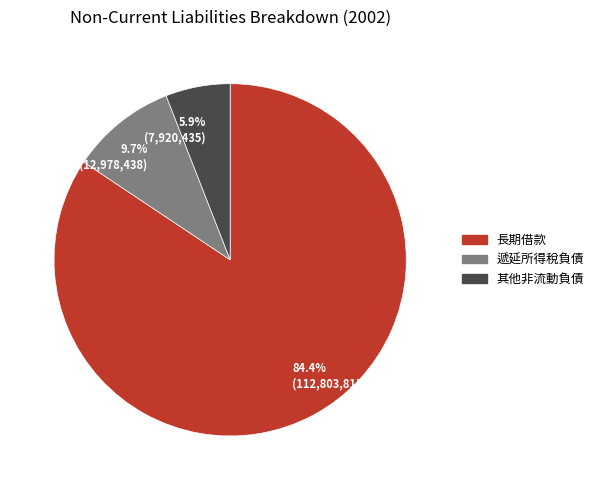

What percentage do 9.7% (12,978,438) and 5.9% (7,920,435) together represent?

15.6%